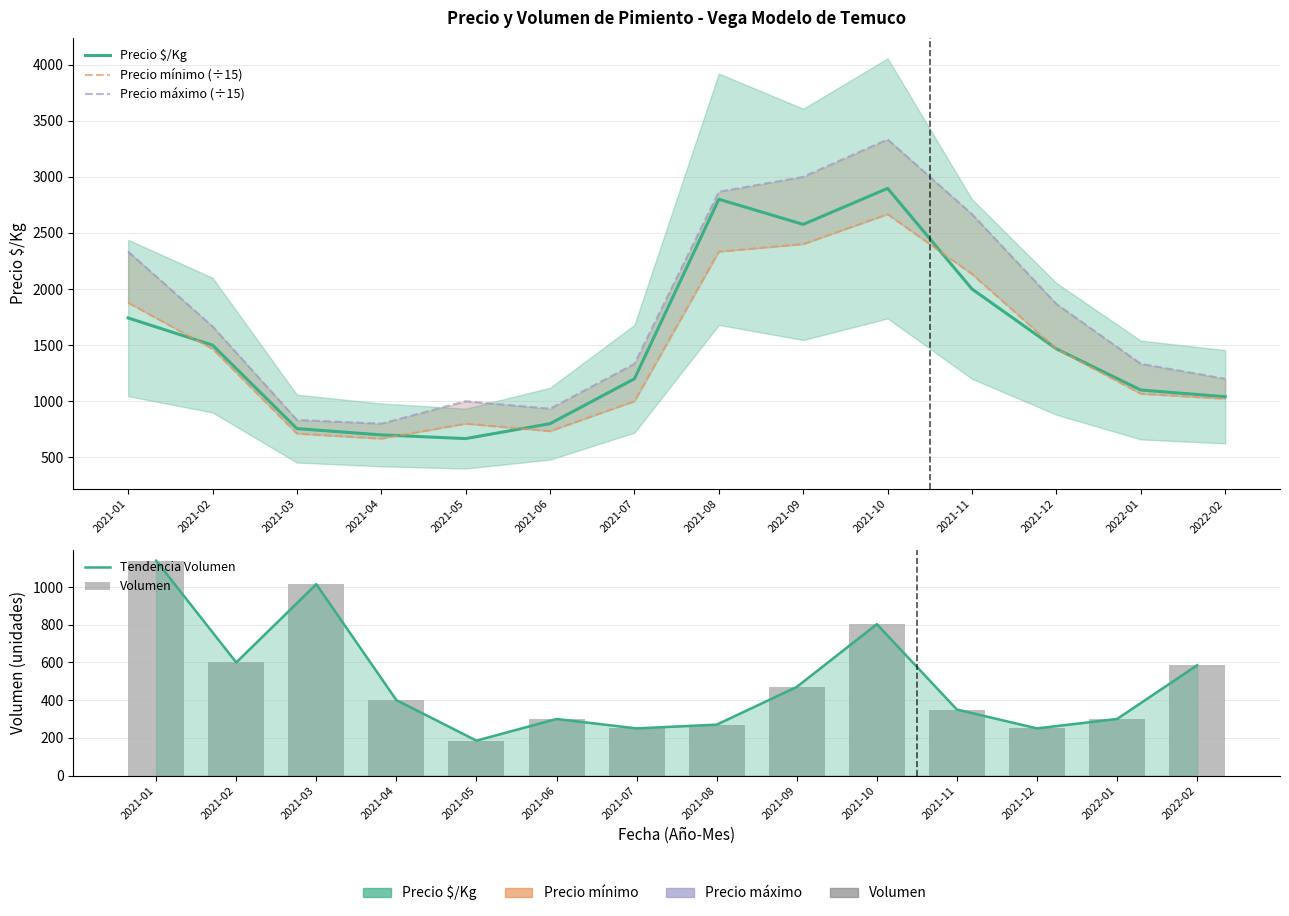

Is it true that Precio máximo (÷15) equals 2333.3 at 2021-01?

True